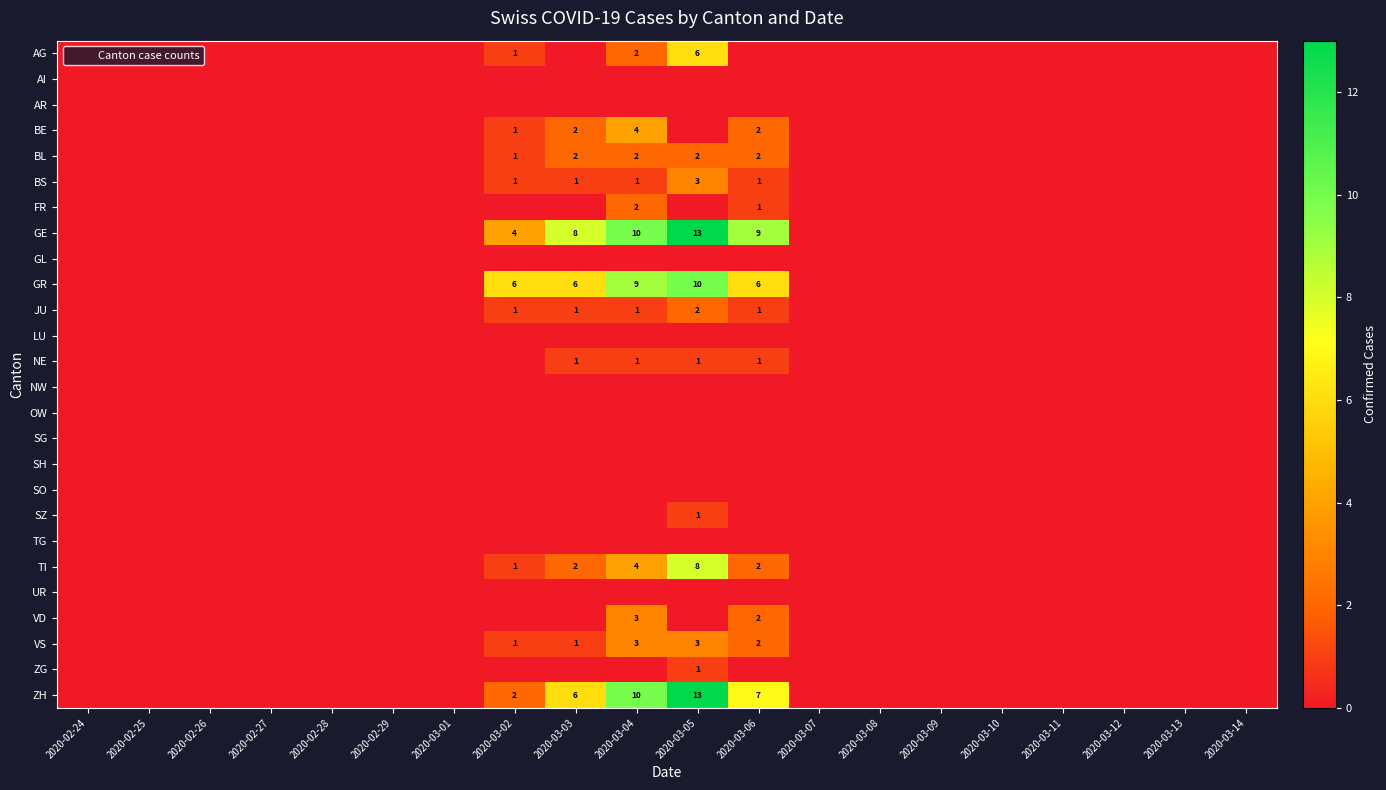

At which label is BL closest to 1?

2020-03-02